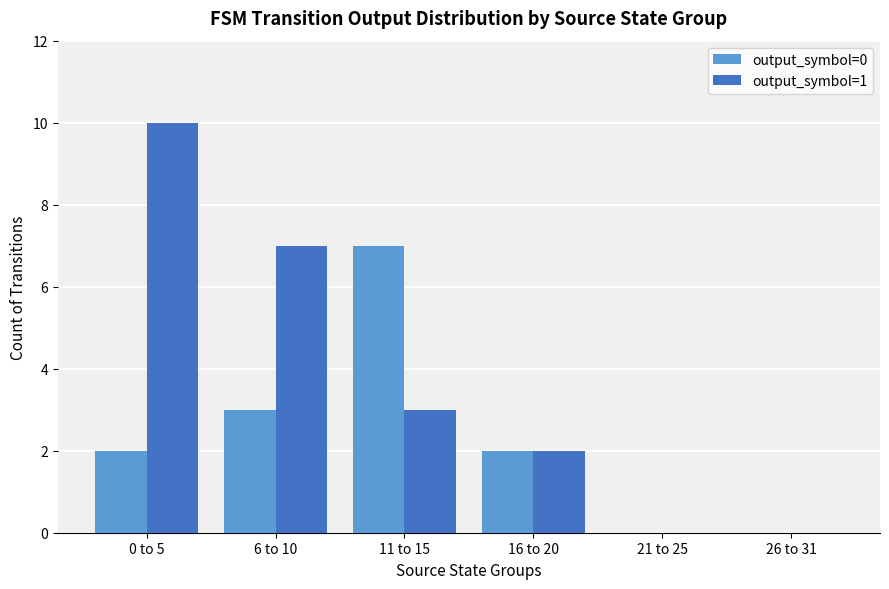

What are all the series names shown in the legend?

output_symbol=0, output_symbol=1